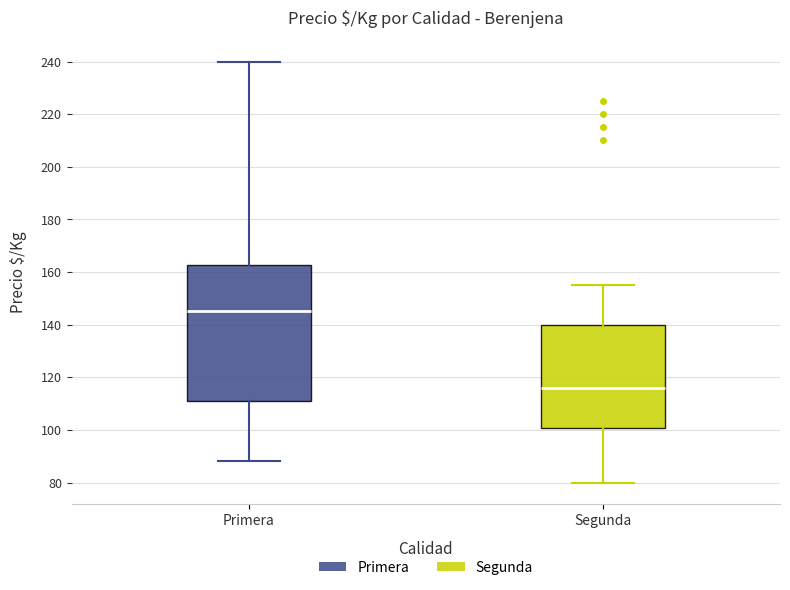

Which box is the tallest, from its lower edge to its upper edge?

Primera